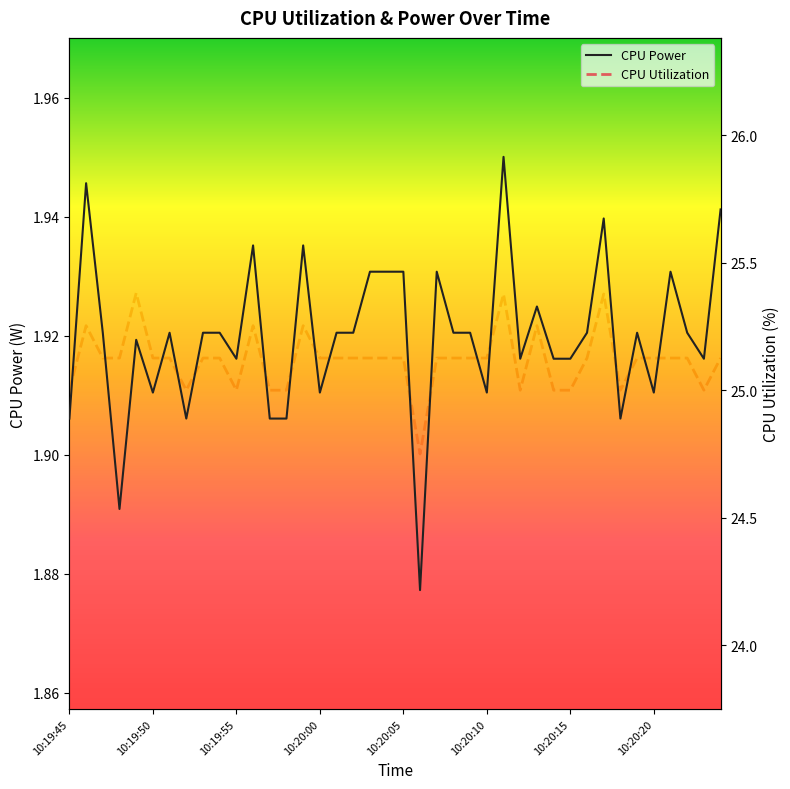

True or false: CPU Power and CPU Utilization intersect in this chart.

False